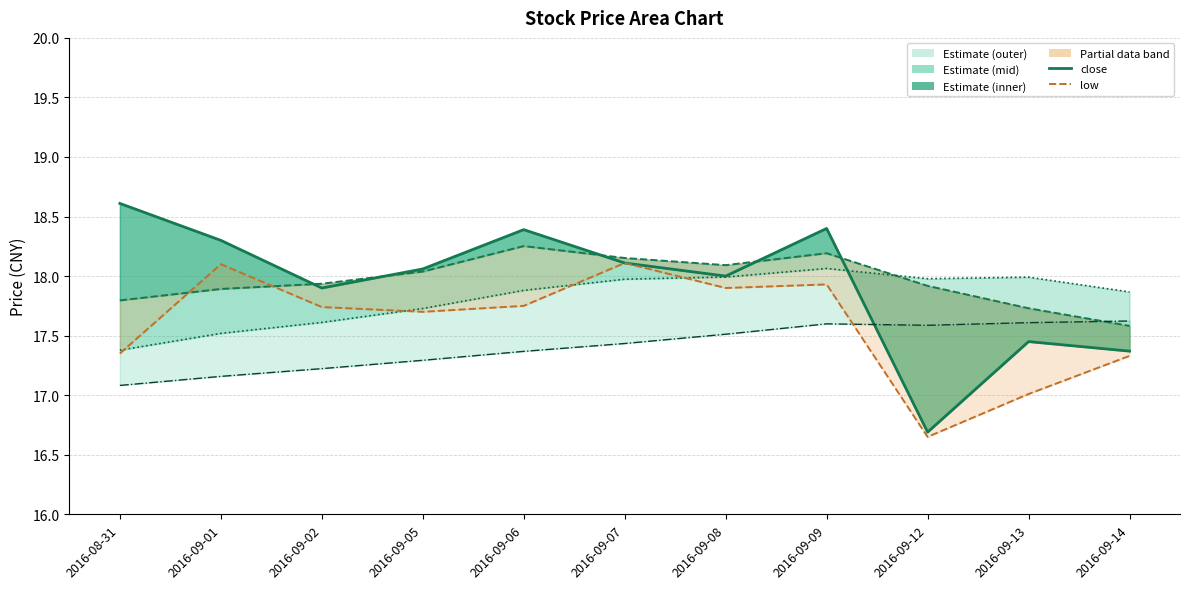

How many data points does each series have?

11